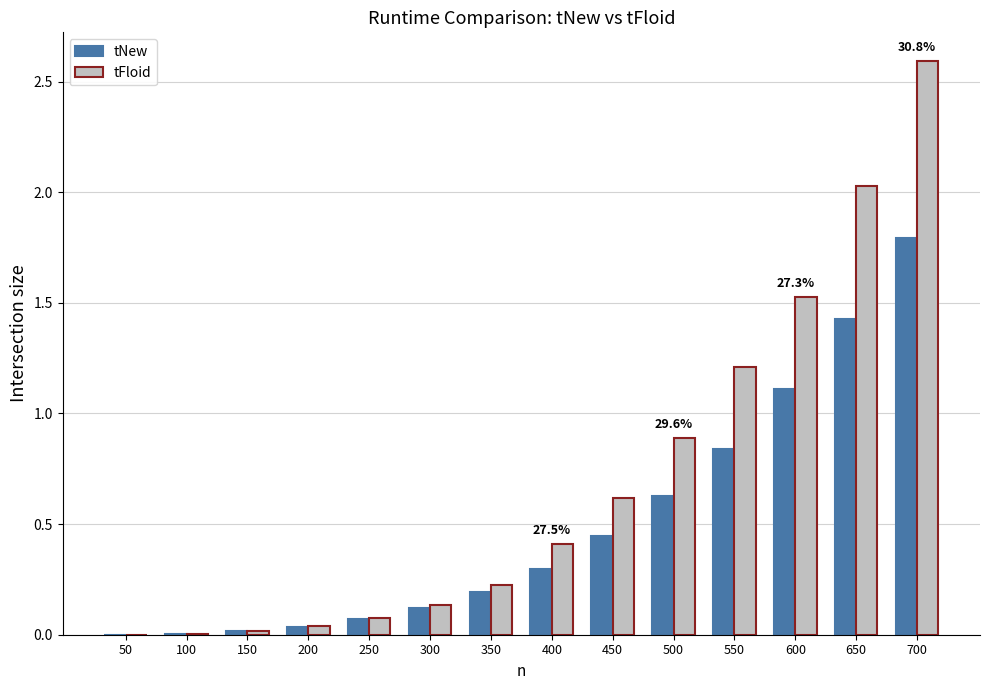

Which series changed the most between 150 and 350?

tFloid